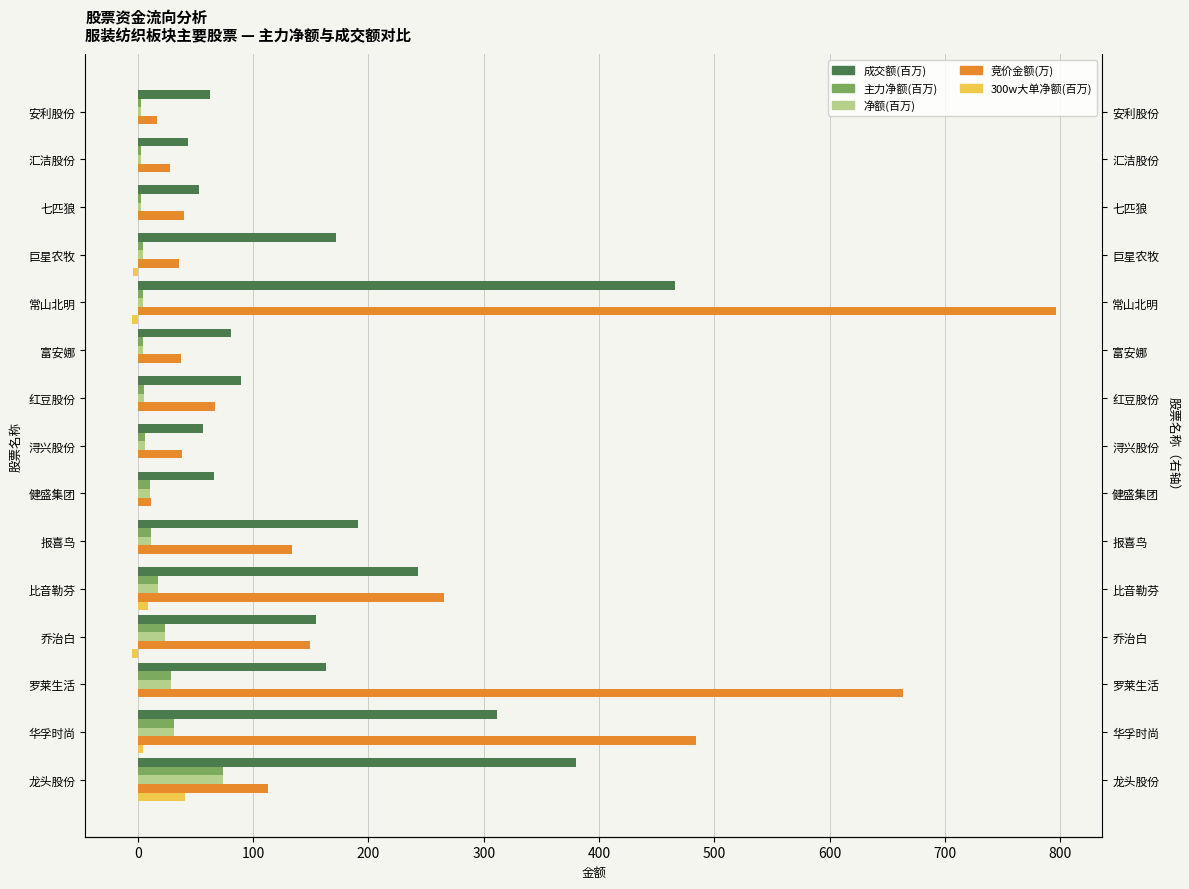

The 净额(百万) series shows 31.3 at 华孚时尚. True or false?

True